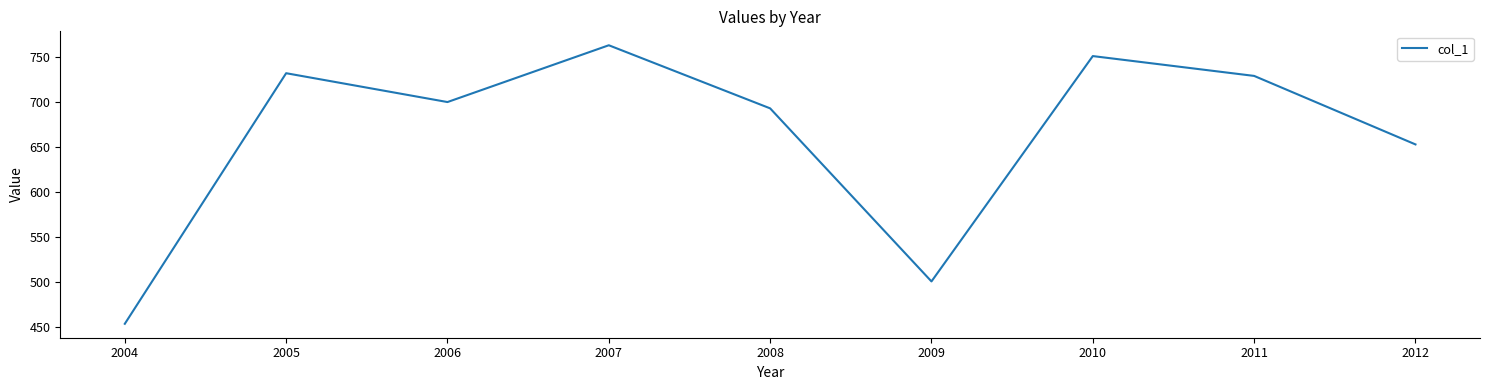

Reading left to right, list all the values displayed in this chart.

2004=454	2005=732	2006=700	2007=763	2008=693	2009=501	2010=751	2011=729	2012=653